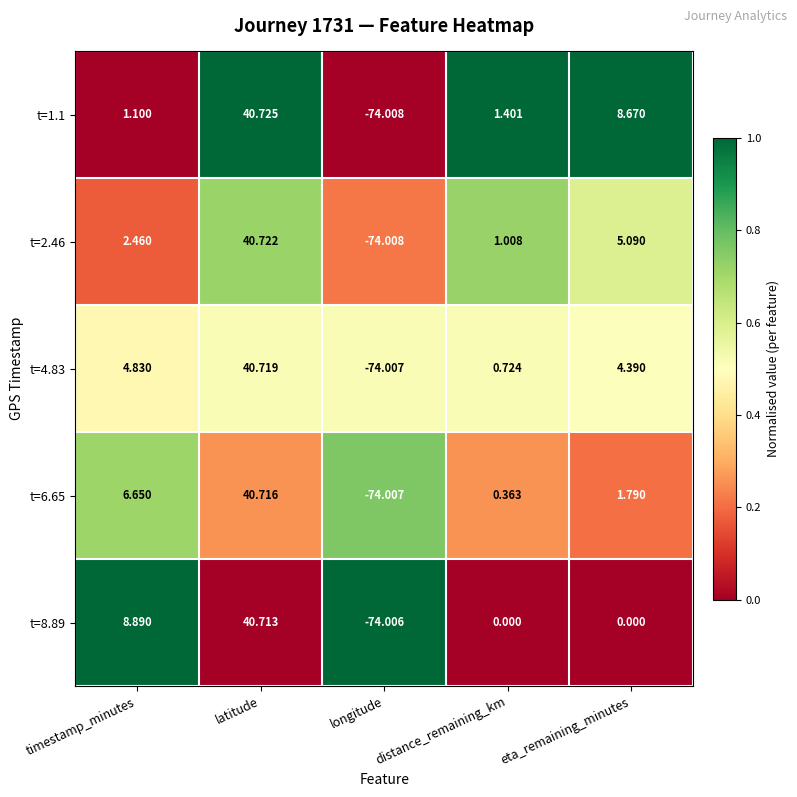

Rank the categories by t=6.65 value from lowest to highest.

longitude, distance_remaining_km, eta_remaining_minutes, timestamp_minutes, latitude